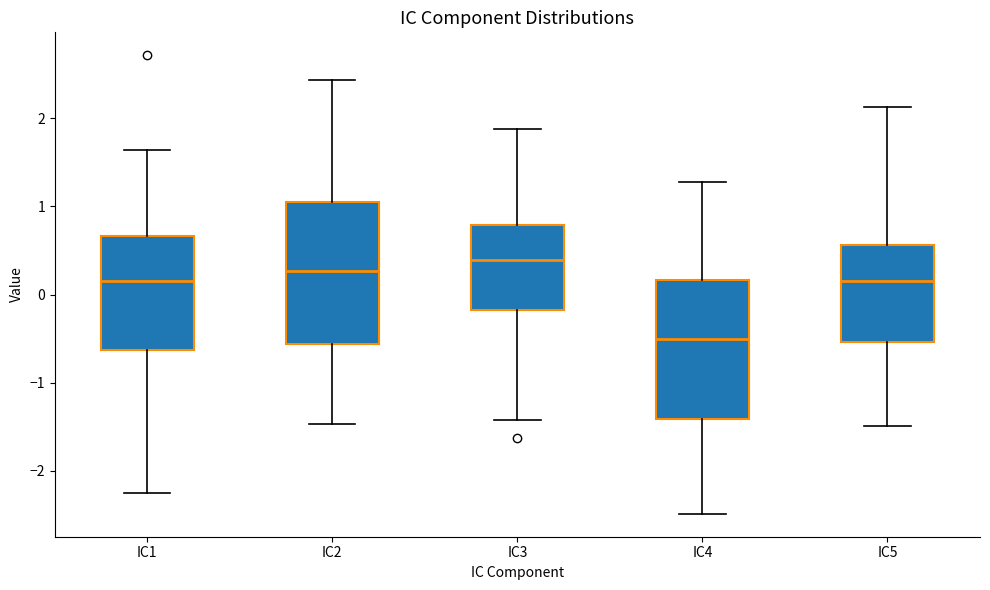

Reading left to right, read every box against the y-axis: the position of its median line, the range the box covers, and the ends of its whiskers. The values are not printed on the chart, so give them approximately, as read against the axis.

IC1: median 0.2, box -0.6 to 0.7, whiskers -2.3 to 1.6
IC2: median 0.3, box -0.6 to 1.1, whiskers -1.5 to 2.4
IC3: median 0.4, box -0.2 to 0.8, whiskers -1.4 to 1.9
IC4: median -0.5, box -1.4 to 0.2, whiskers -2.5 to 1.3
IC5: median 0.2, box -0.5 to 0.6, whiskers -1.5 to 2.1